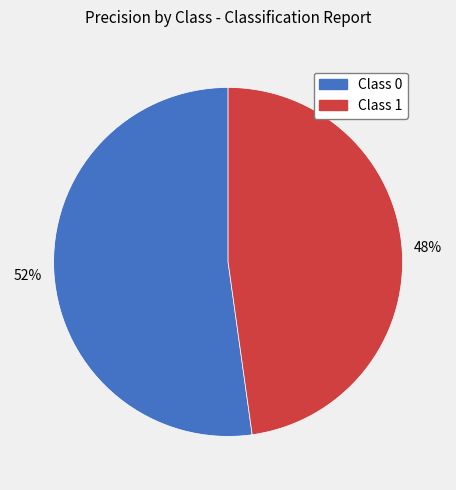

Between Class 0 and Class 1, which is larger?

Class 0